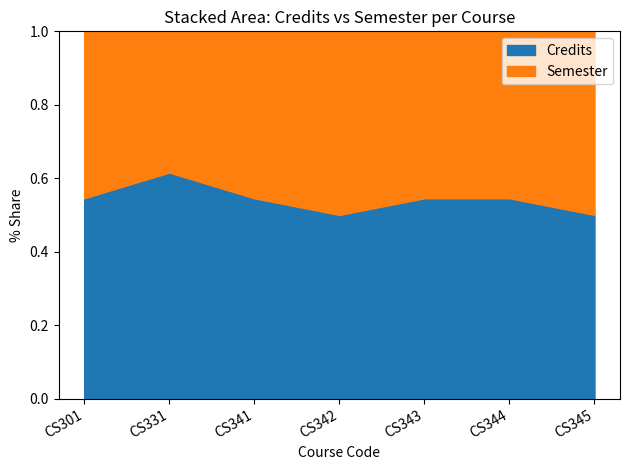

At how many categories does at least one series exceed 6?

1